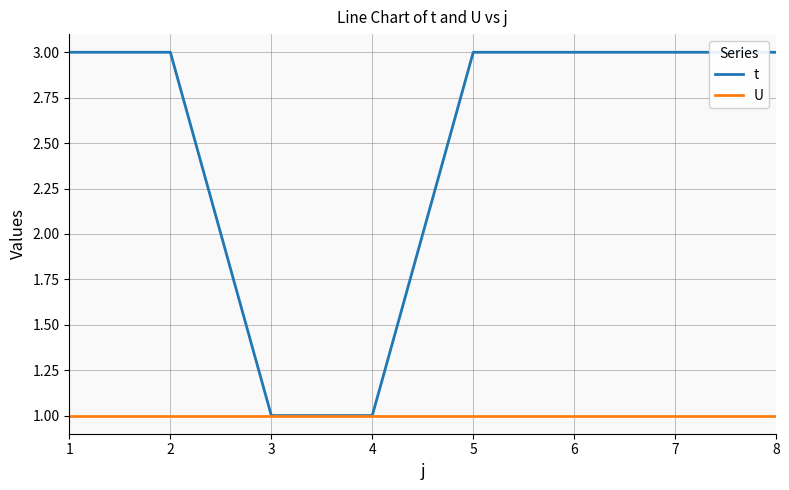

What is the greatest value displayed?

3